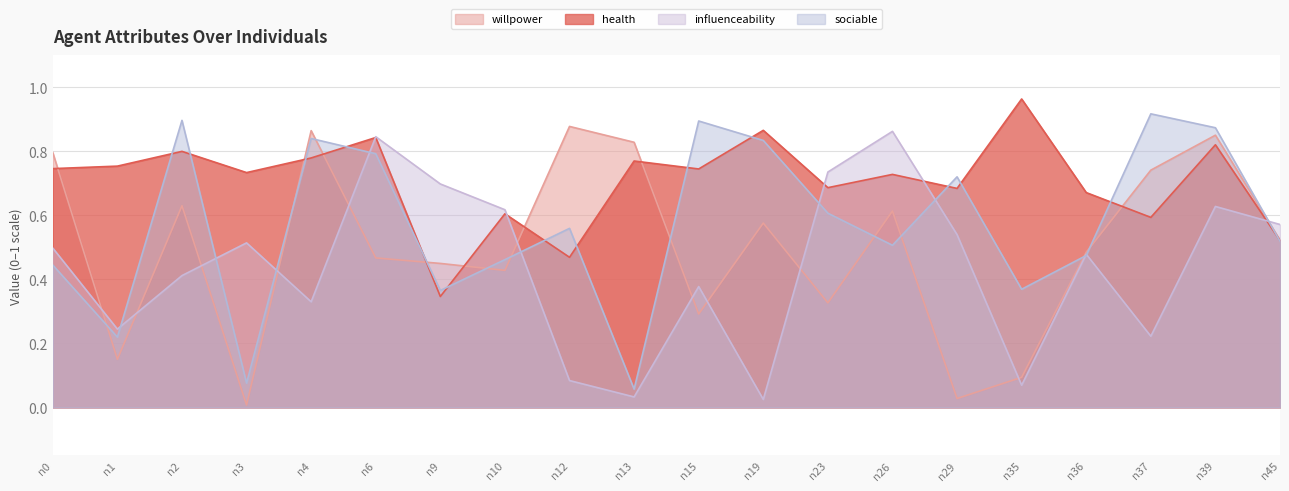

Does the chart display data point markers on the line(s)?

No